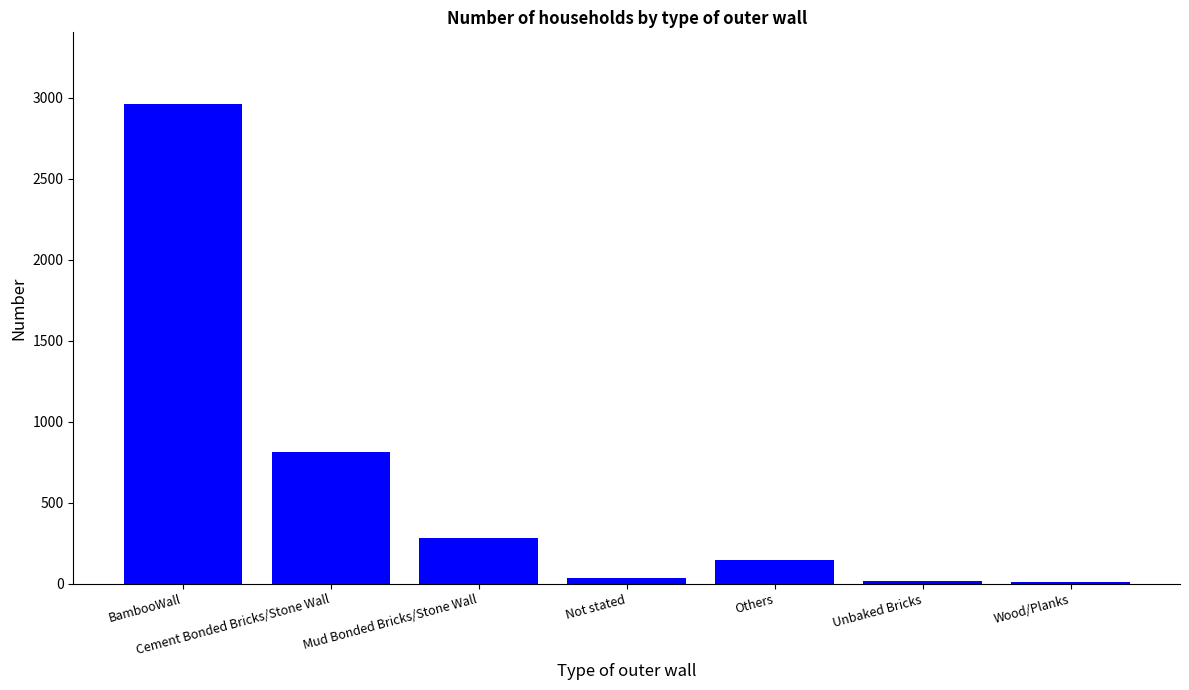

Count the number of data series in this chart.

1